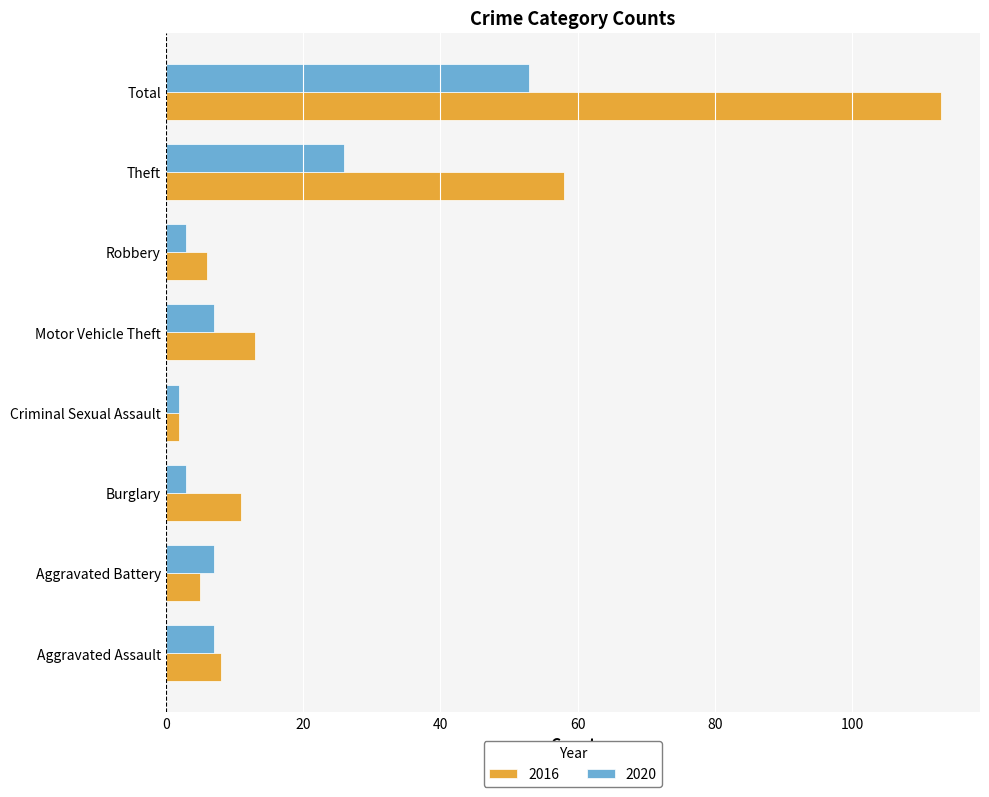

Which series has the largest total across all categories?

2016